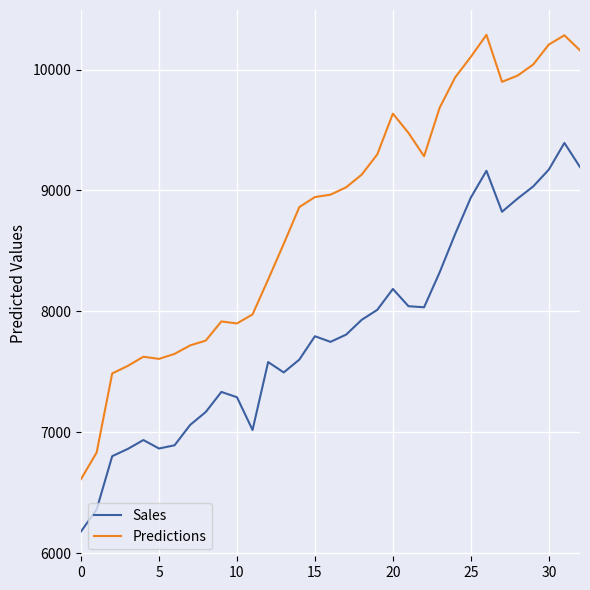

What is the minimum value shown in the chart?

6180.0